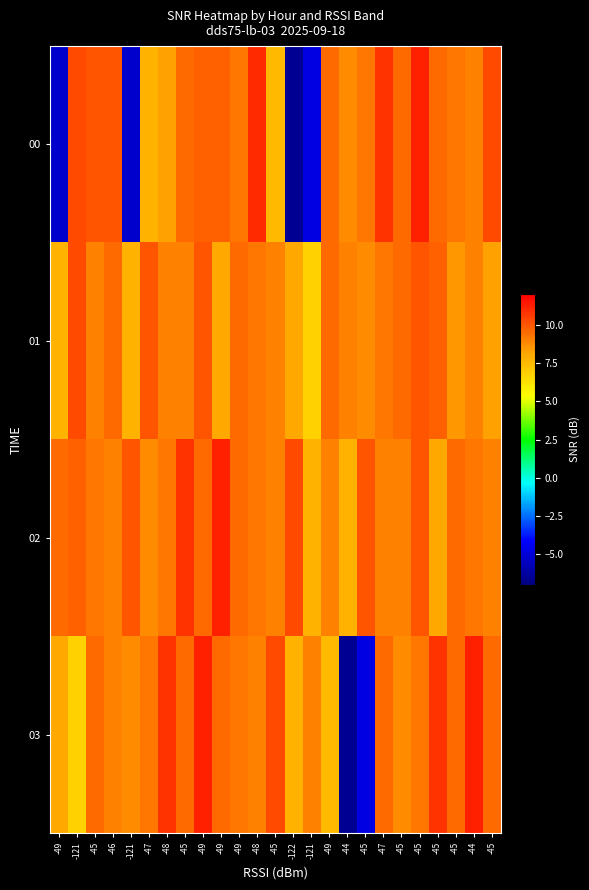

Which series has the largest total across all categories?

02